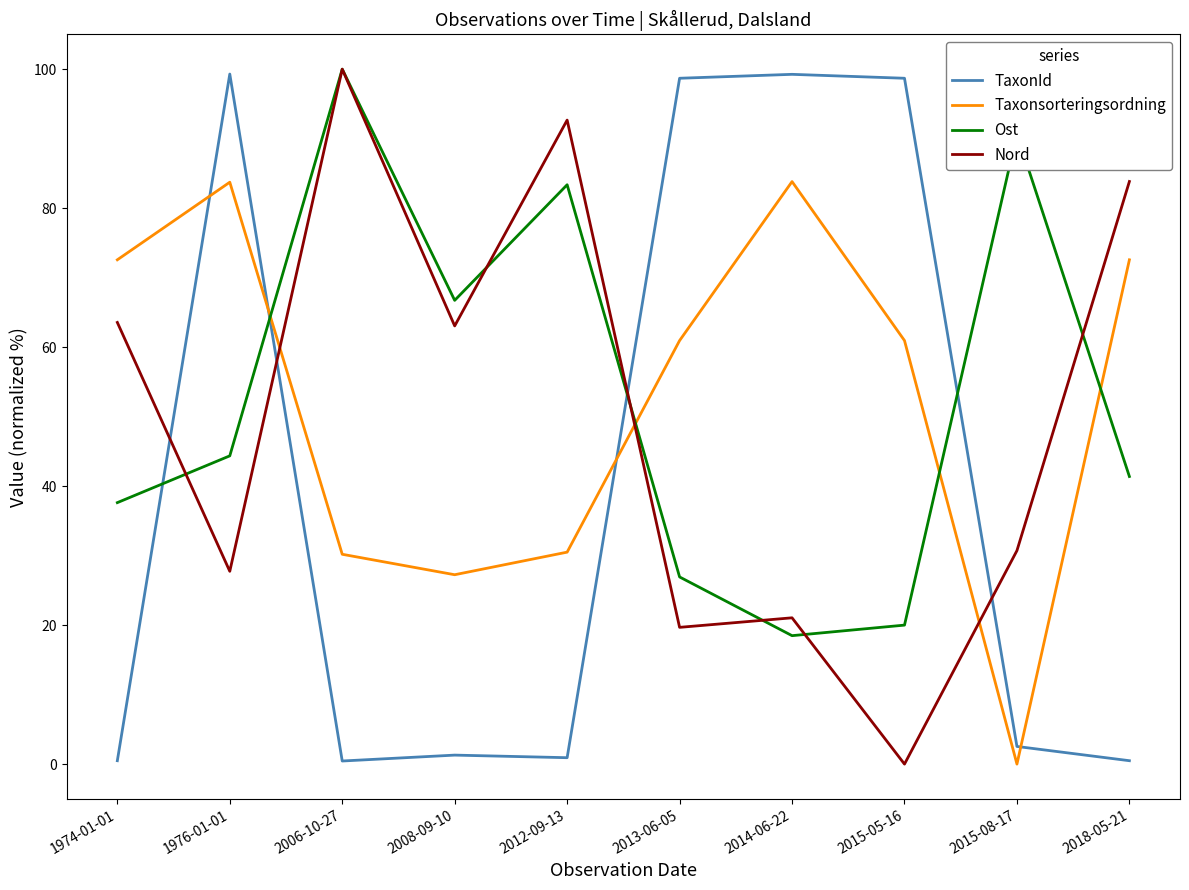

What is the highest value of the Ost series?

100.0